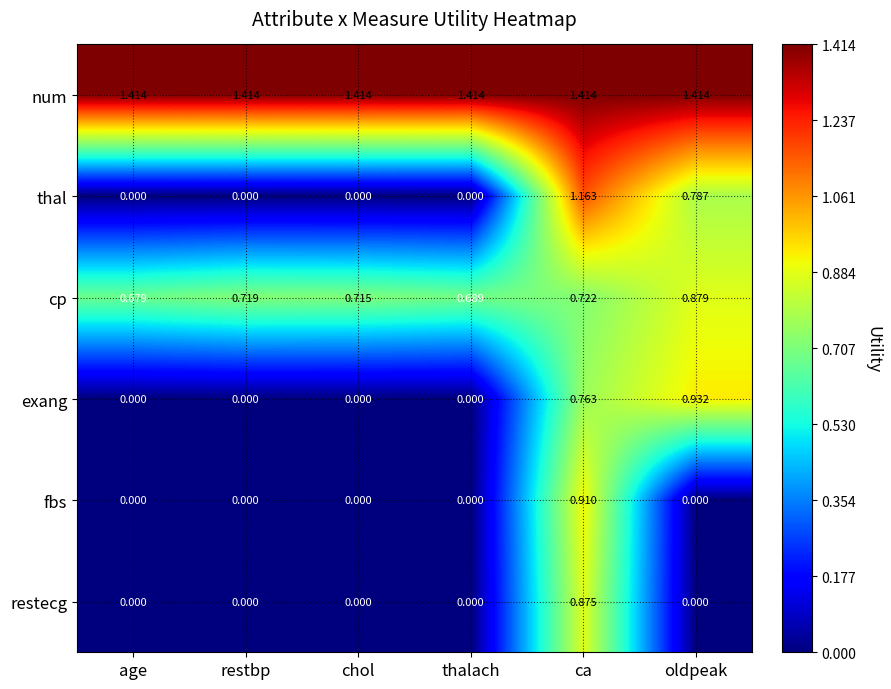

Which series changed the most between chol and oldpeak?

exang